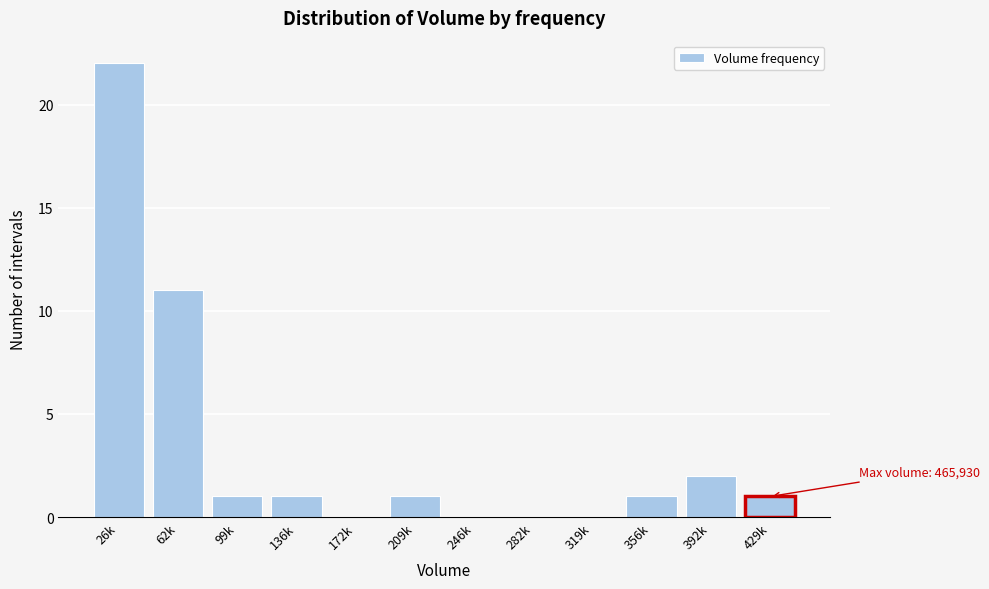

Reading left to right, extract all data points from this chart.

26k=22	62k=11	99k=1	136k=1	172k=0	209k=1	246k=0	282k=0	319k=0	356k=1	392k=2	429k=1